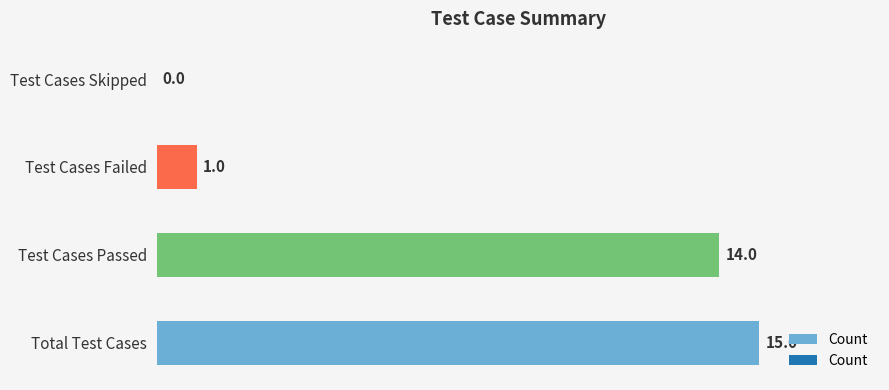

What is the maximum value shown in the chart?

15